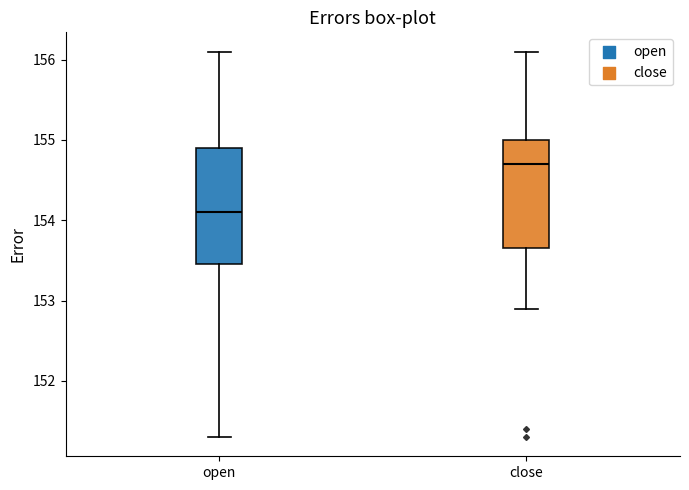

Reading left to right, transcribe this box plot: for each box, give where its median line is, the range the box spans, and where its two whiskers end, as read against the y-axis. The values are not printed on the chart, so give them approximately, as read against the axis.

open: median 154.1, box 153.5 to 154.9, whiskers 151.3 to 156.1
close: median 154.7, box 153.7 to 155.0, whiskers 152.9 to 156.1